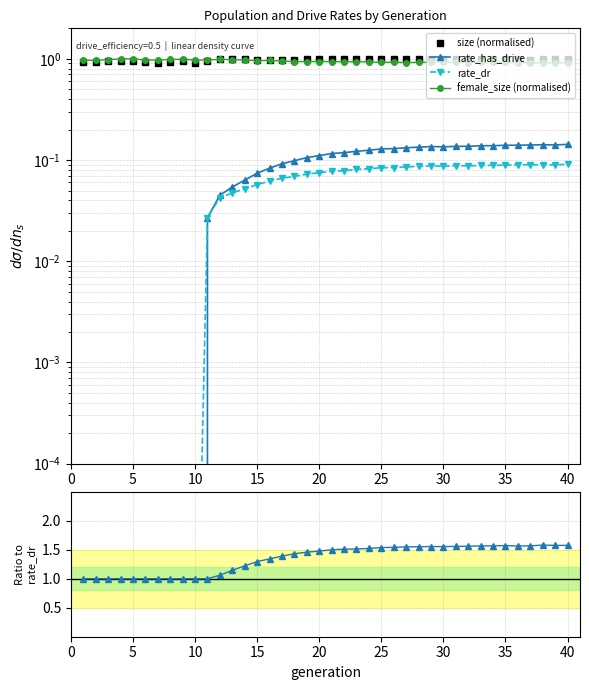

Which series has the widest spread of values?

rate_has_drive / rate_dr